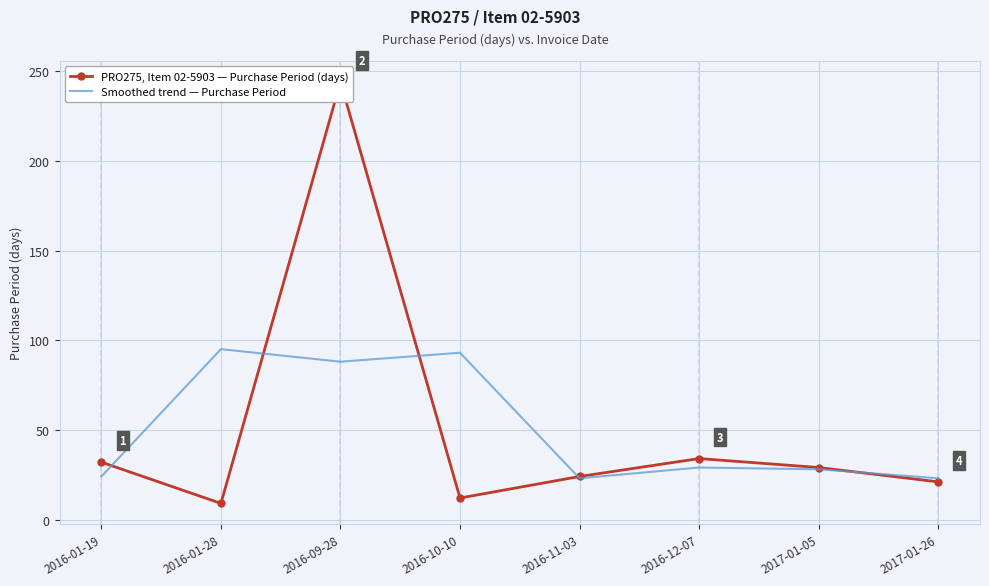

Which series changed the most between 2016-10-10 and 2017-01-26?

Smoothed trend — Purchase Period